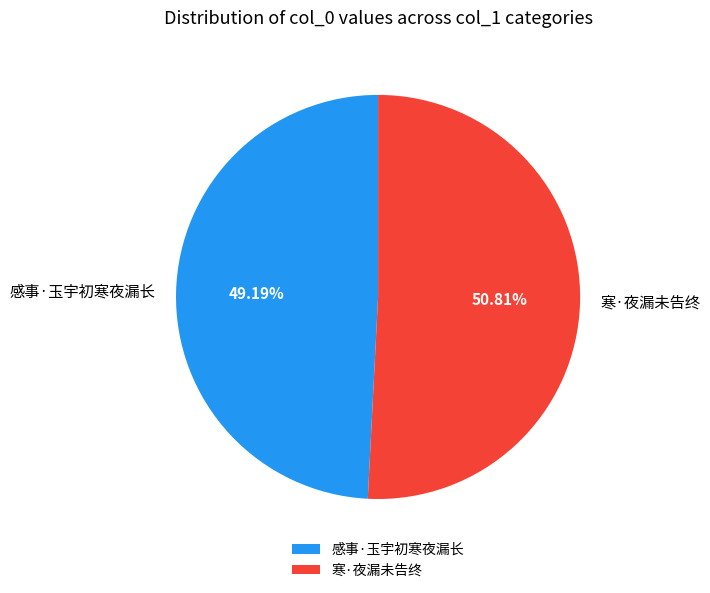

What is the smallest slice in the pie chart?

感事·玉宇初寒夜漏长